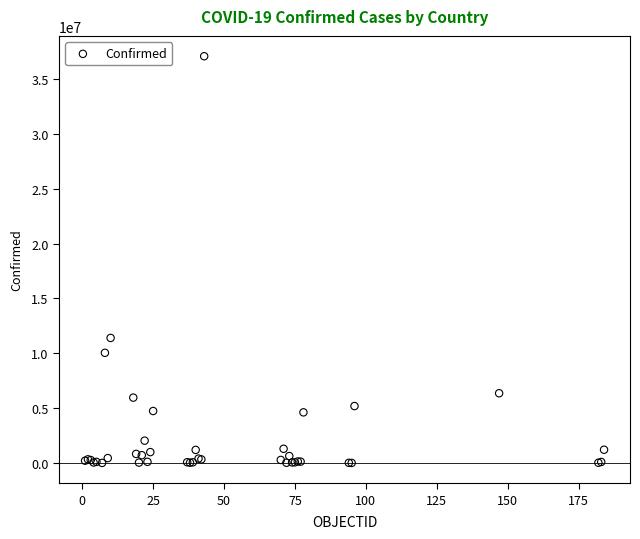

What Y value in the scatter plot is closest to 18546677?

11401996